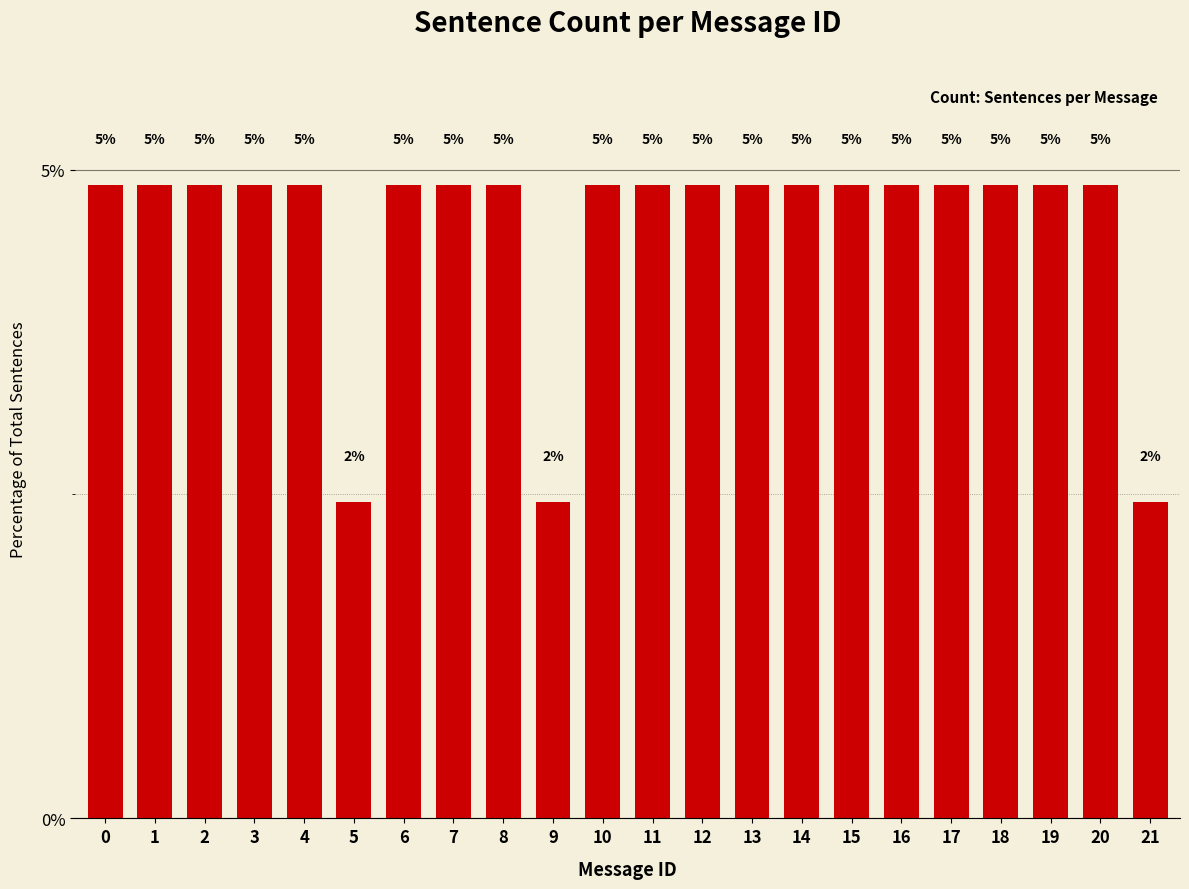

The value at 3 is 4.9. True or false?

True